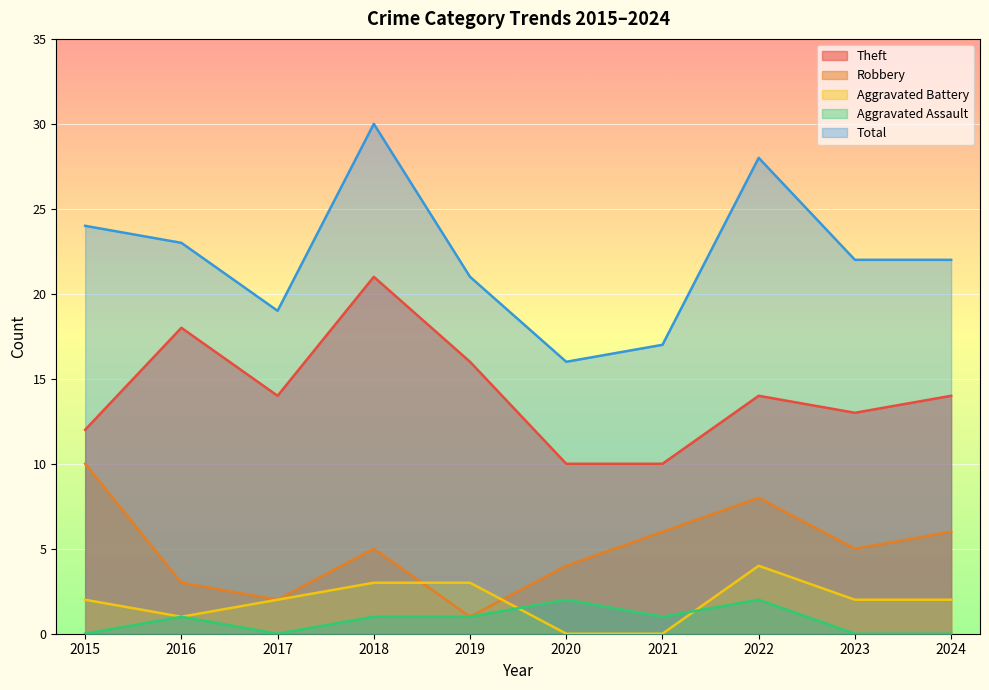

What are all the series names shown in the legend?

Theft, Robbery, Aggravated Battery, Aggravated Assault, Total